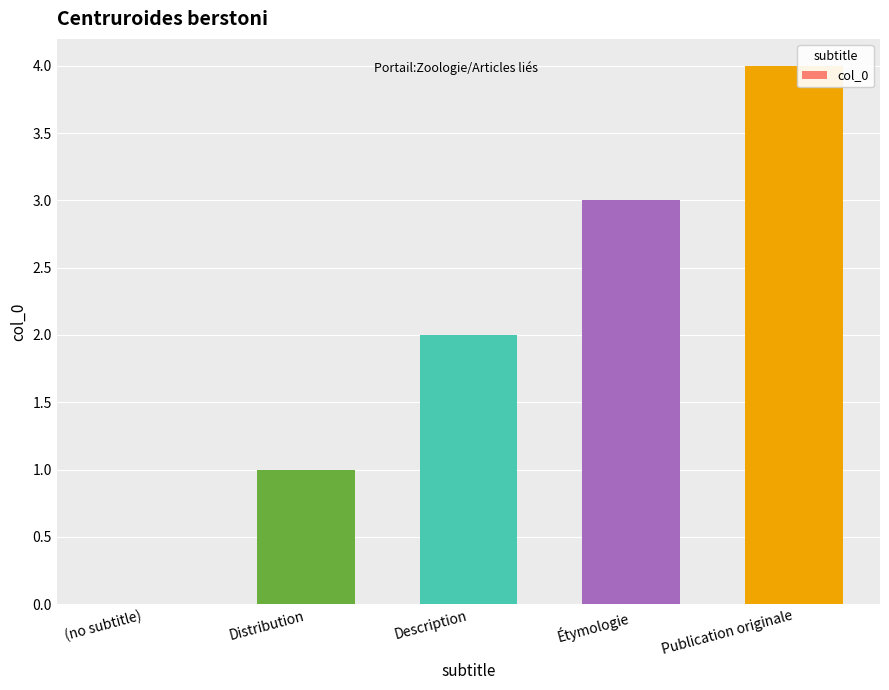

At which category does the chart reach its peak across all series?

Publication originale